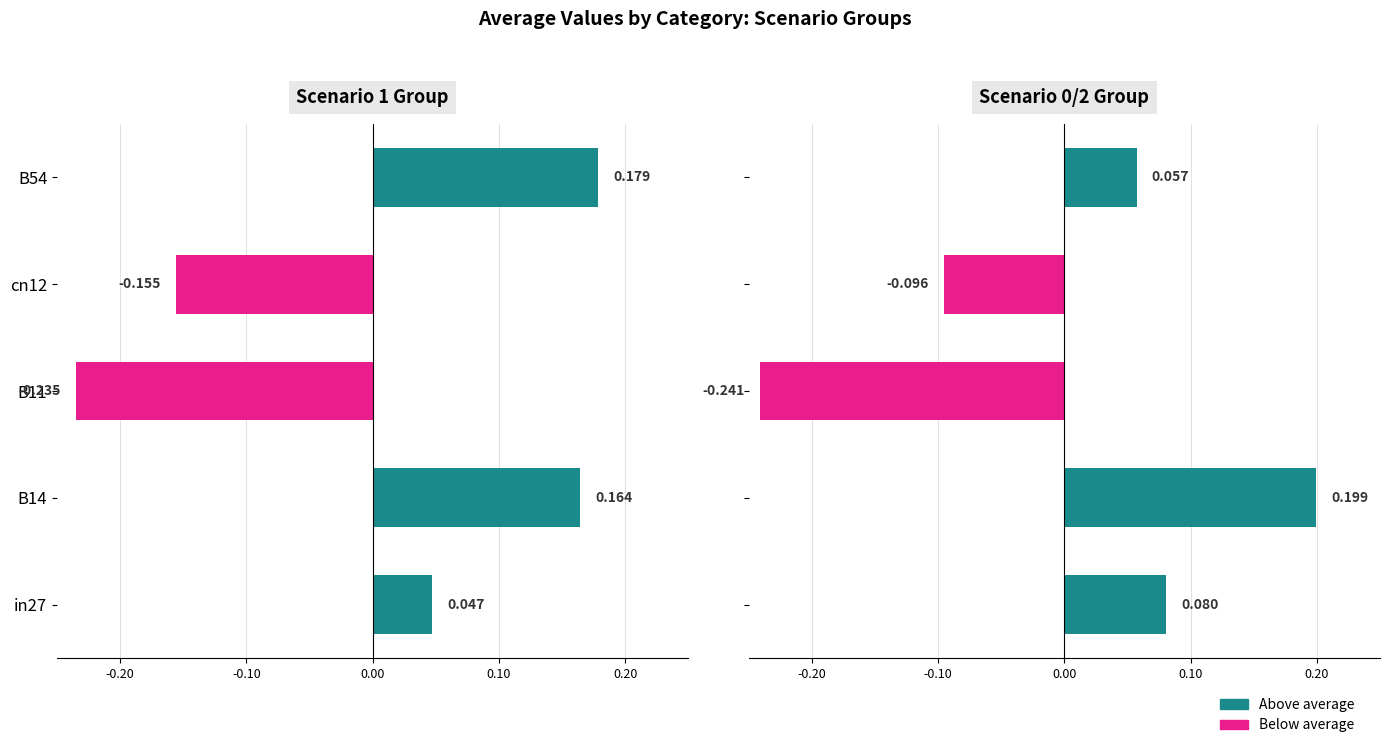

How many values in the Scenario 1 Group series exceed 0?

3